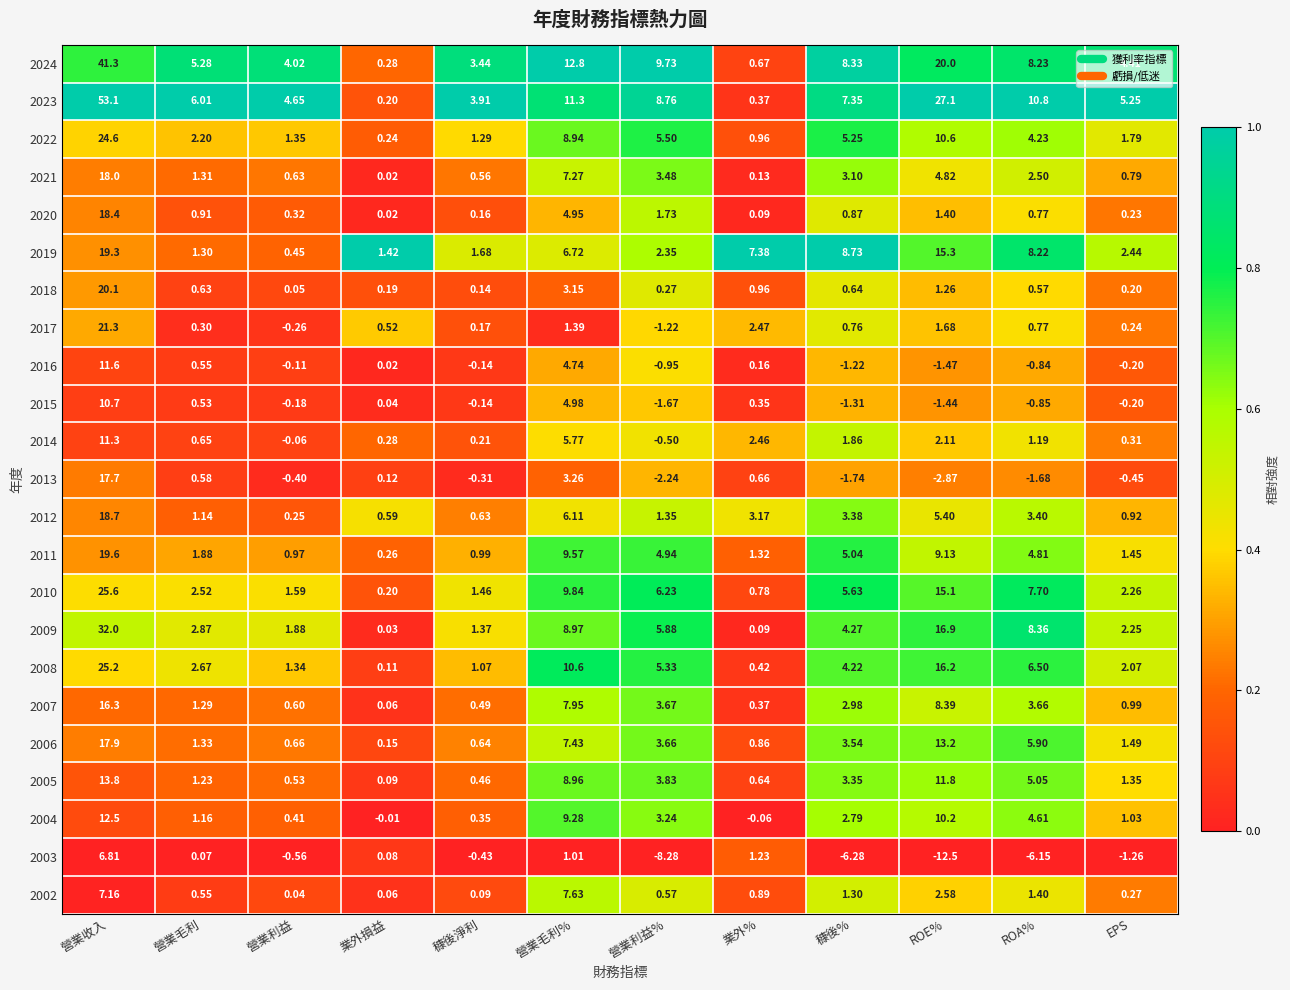

Is the value of 2011 at 營業利益 greater than the value of 2009 at 業外%?

Yes